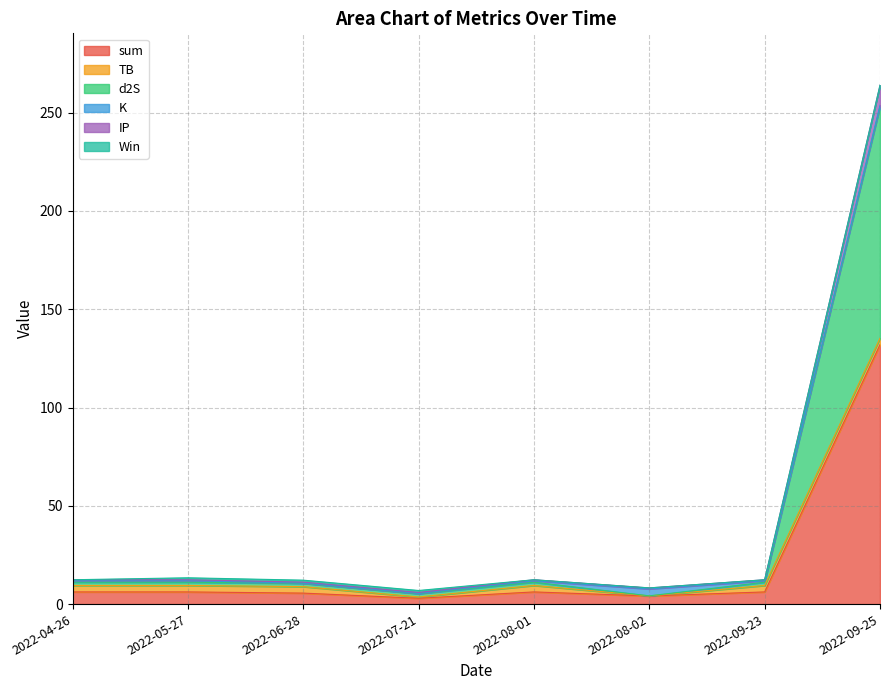

True or false: sum has a value of 6.2 at 2022-09-23.

True